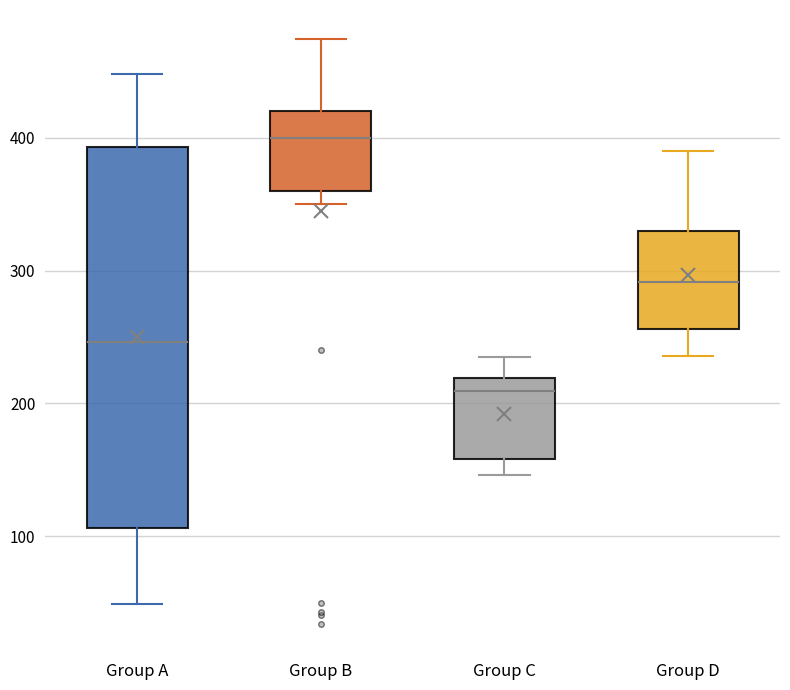

Reading left to right, transcribe this box plot: for each box, give where its median line is, the range the box spans, and where its two whiskers end, as read against the y-axis. The values are not printed on the chart, so give them approximately, as read against the axis.

Group A: median 250, box 110 to 390, whiskers 50 to 450
Group B: median 400, box 360 to 420, whiskers 350 to 470
Group C: median 210, box 160 to 220, whiskers 150 to 240
Group D: median 290, box 260 to 330, whiskers 240 to 390